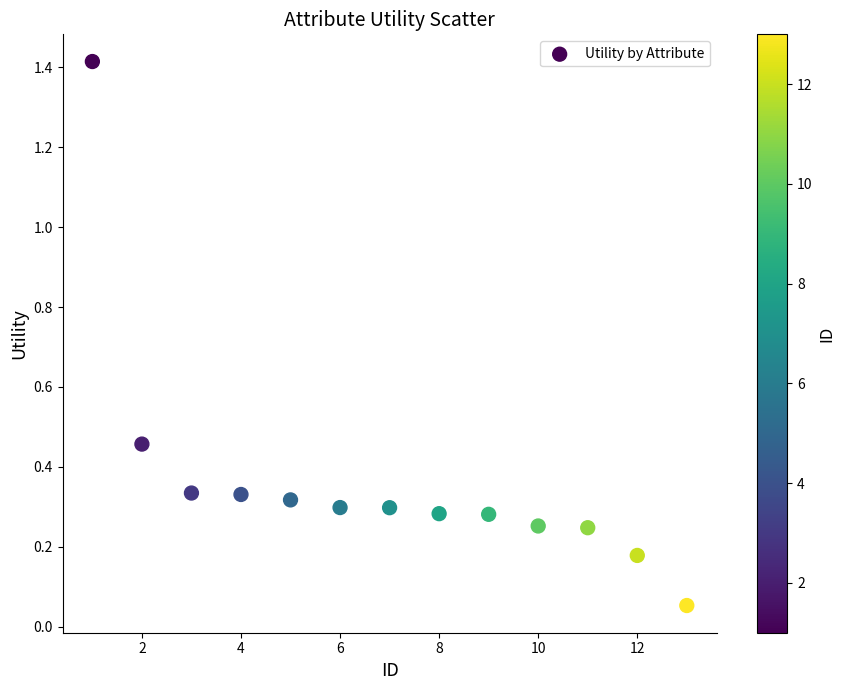

What is the range of X values (max minus min)?

12.0